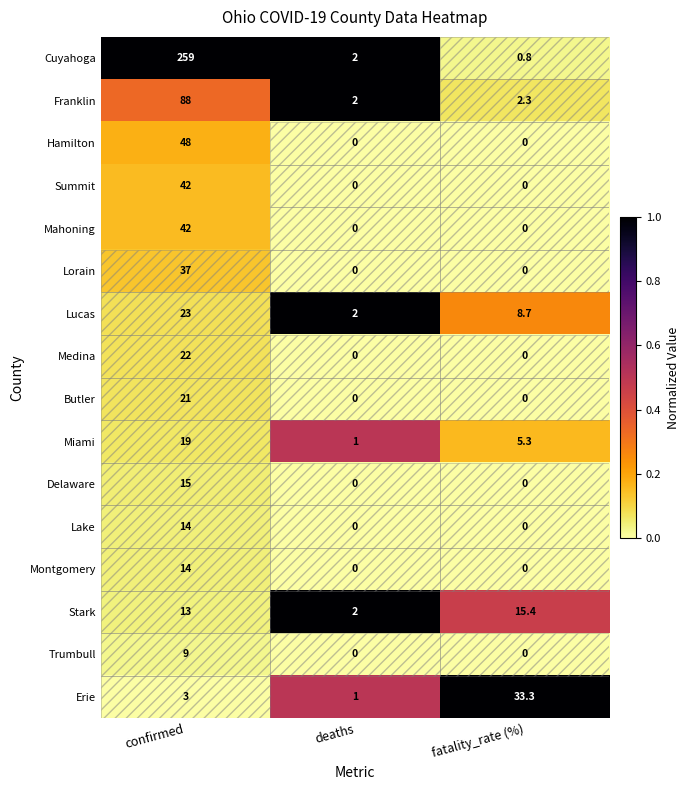

What is the greatest value displayed?

259.0